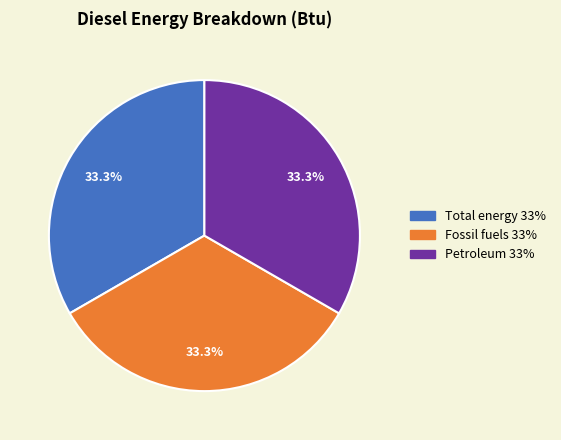

How many slices are in this pie chart?

3